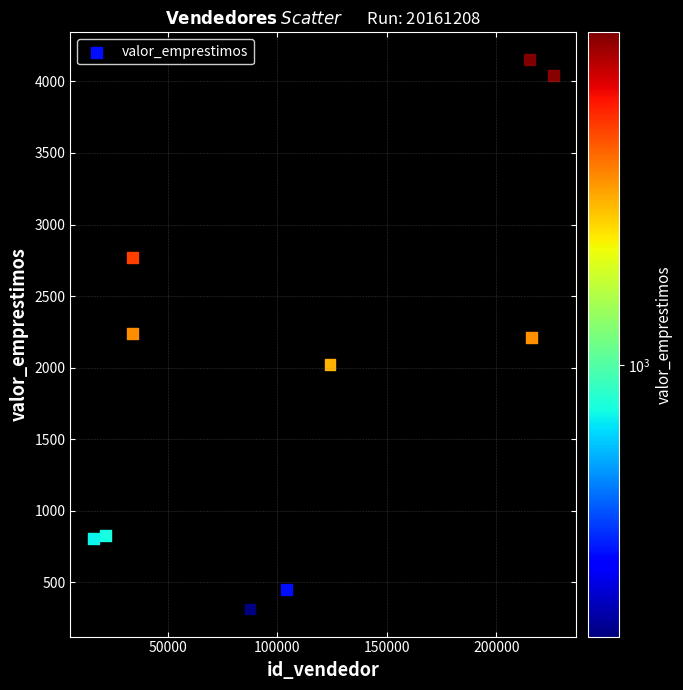

What is the average Y value?

1983.2